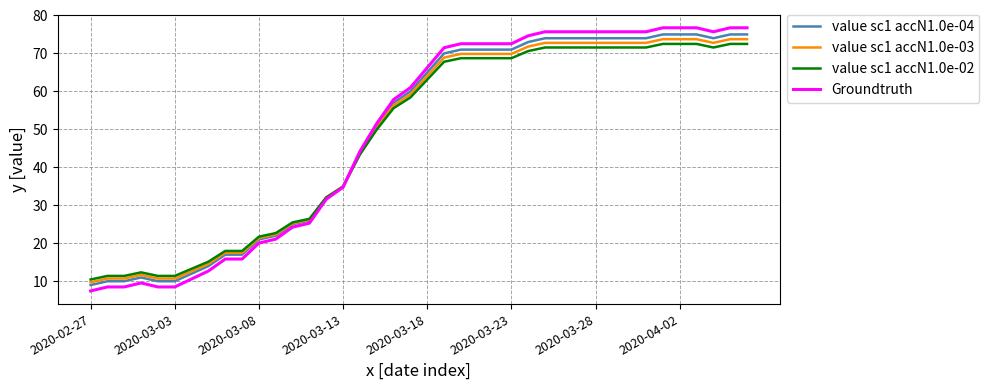

What is the maximum value shown in the chart?

76.8